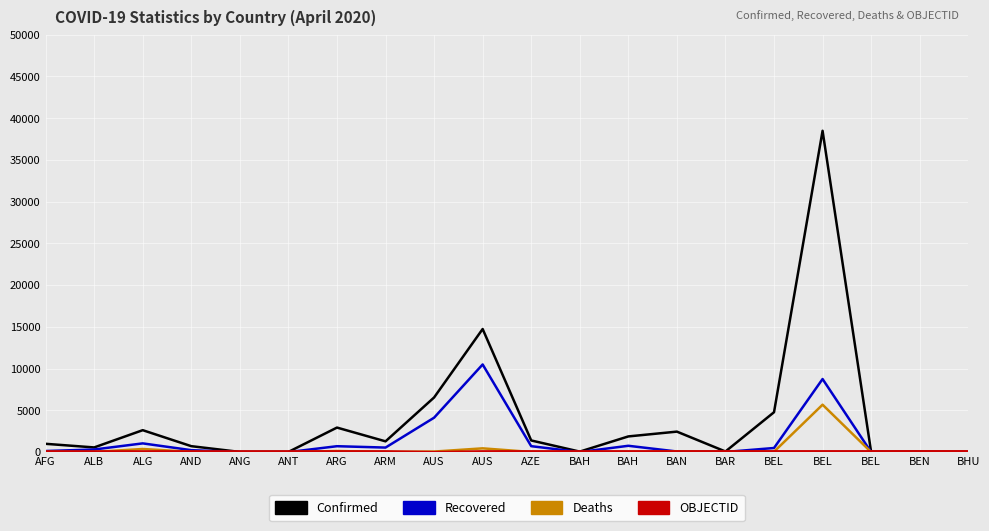

True or false: Recovered and Confirmed intersect in this chart.

False